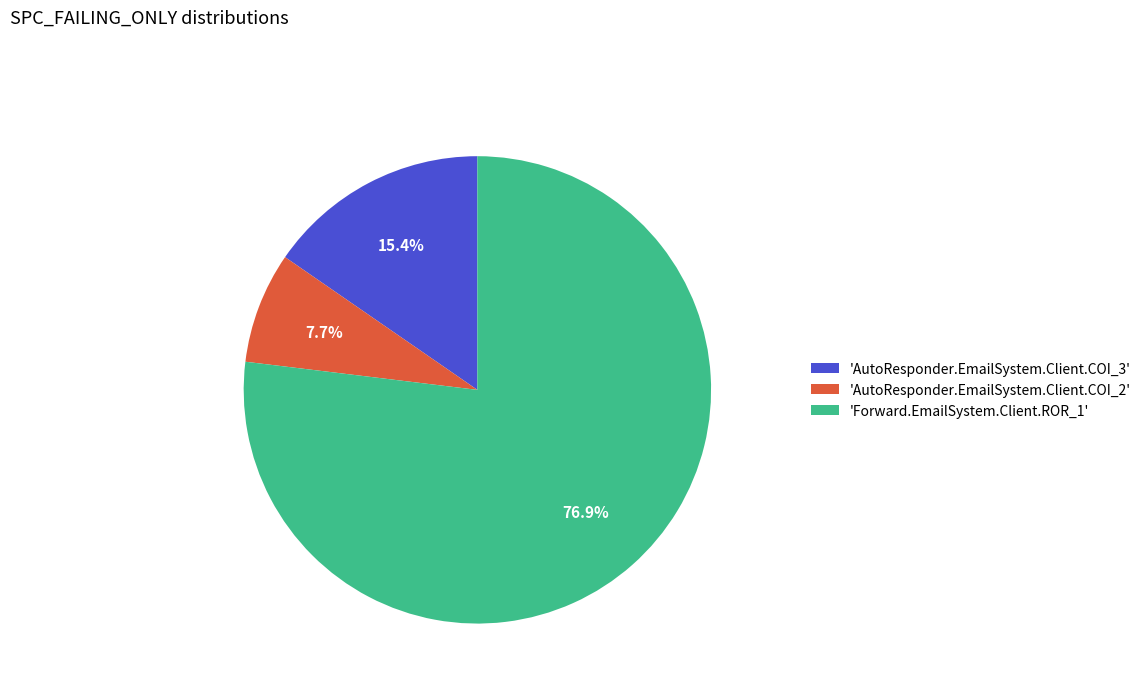

To the nearest percent, what is the difference between the largest and smallest slice percentages?

69%